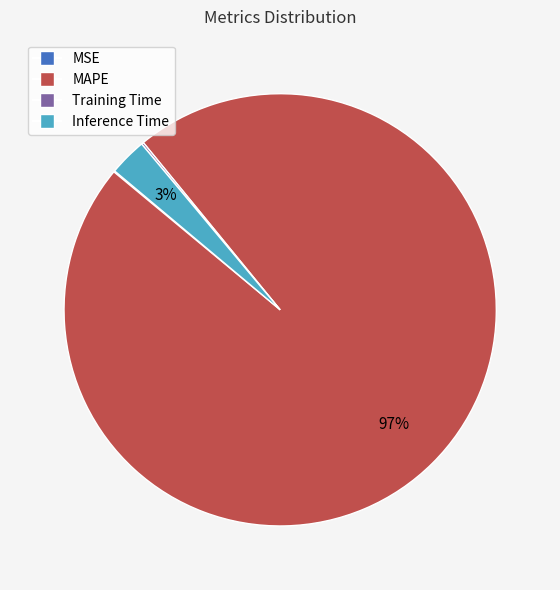

To the nearest percent, what is the difference between the largest and smallest slice percentages?

97%